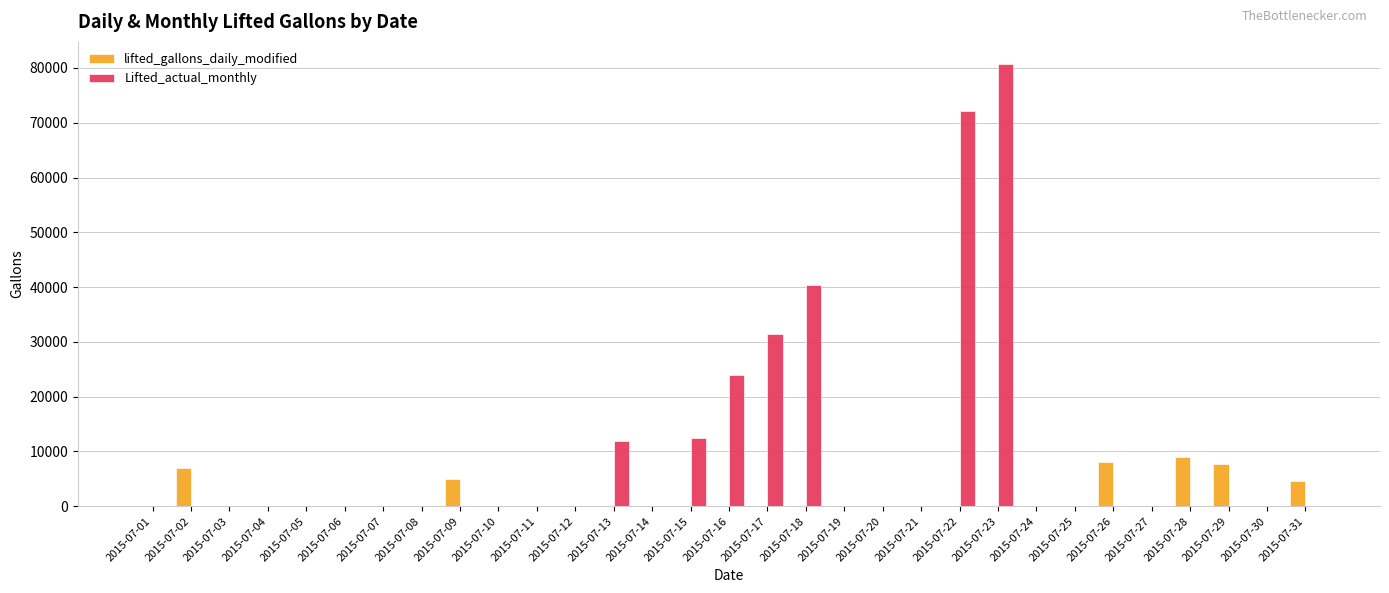

At which category is the sum across all series the highest?

2015-07-23